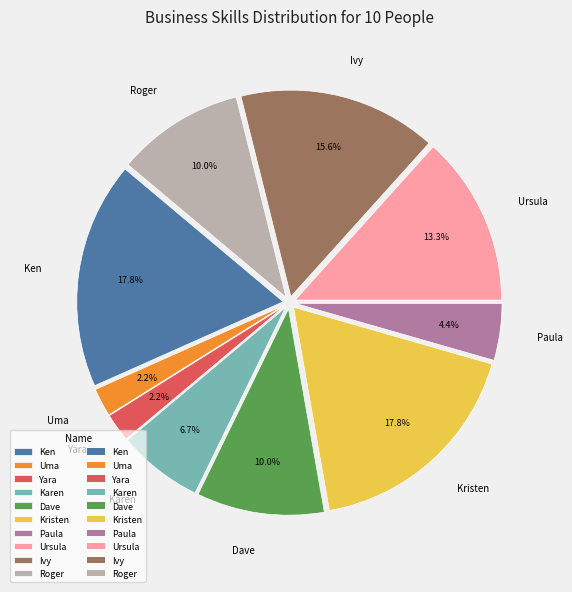

Is Paula the majority of the pie?

No